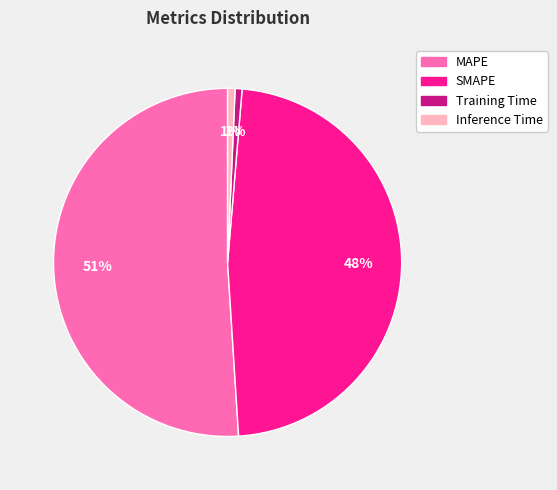

To the nearest percent, what is the difference between the largest and smallest slice percentages?

50%